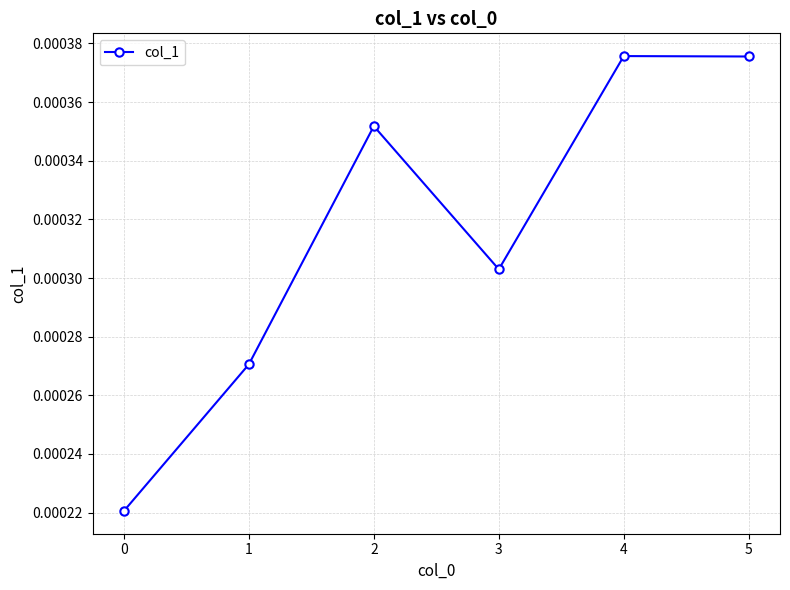

How many values are between 0 and 1?

6